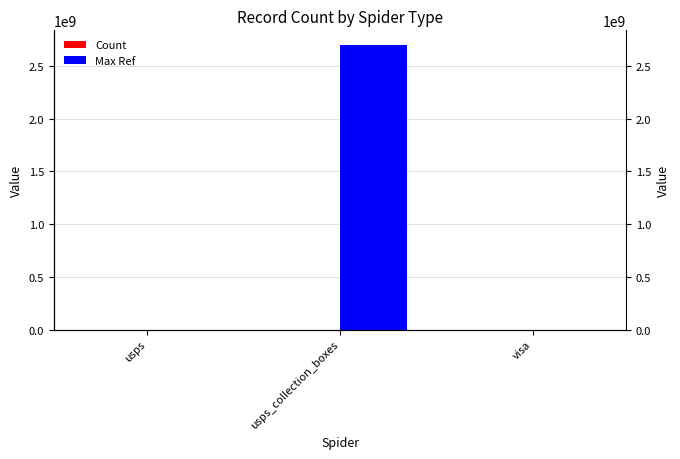

Rank the series by their average value, from lowest to highest.

Count, Max Ref